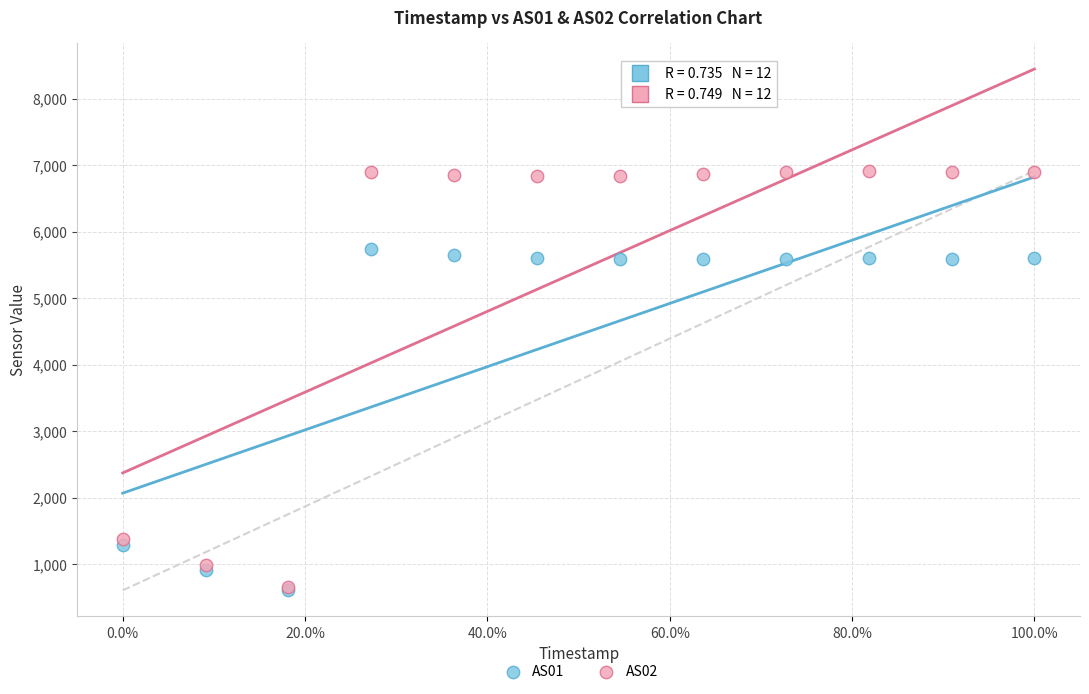

Which series has the largest Y range (max minus min)?

AS02